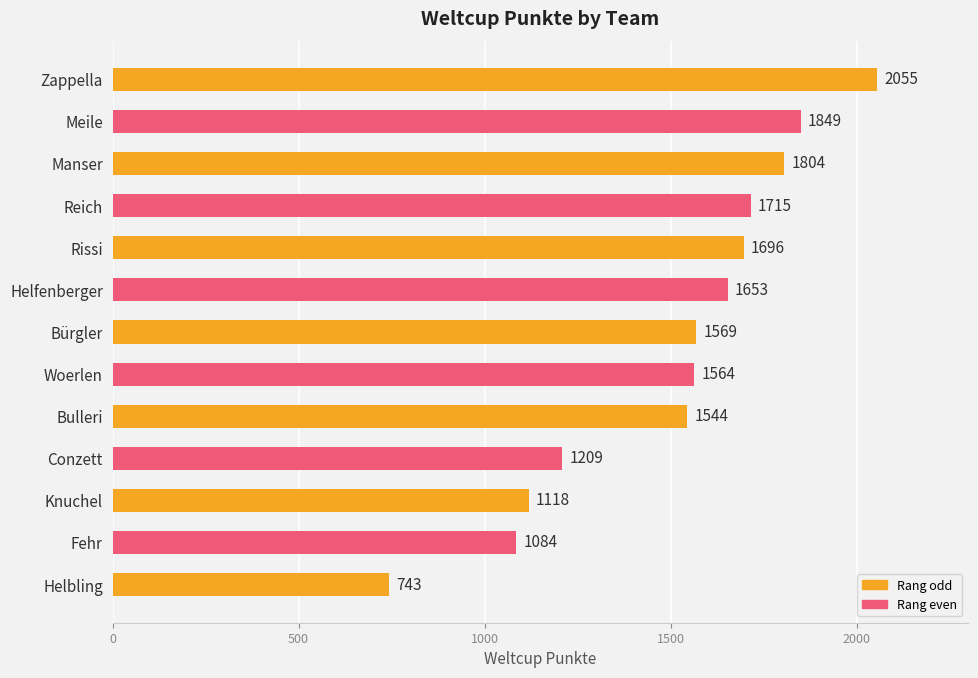

Reading bottom to top, extract all data points from this chart.

Helbling=743	Fehr=1084	Knuchel=1118	Conzett=1209	Bulleri=1544	Woerlen=1564	Bürgler=1569	Helfenberger=1653	Rissi=1696	Reich=1715	Manser=1804	Meile=1849	Zappella=2055